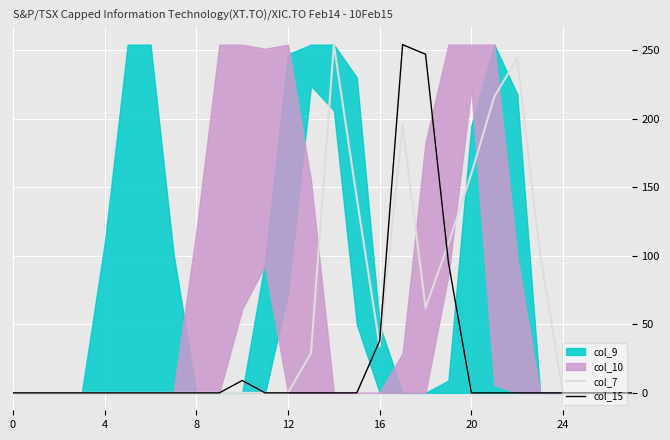

How many values in col_15 are above zero?

5